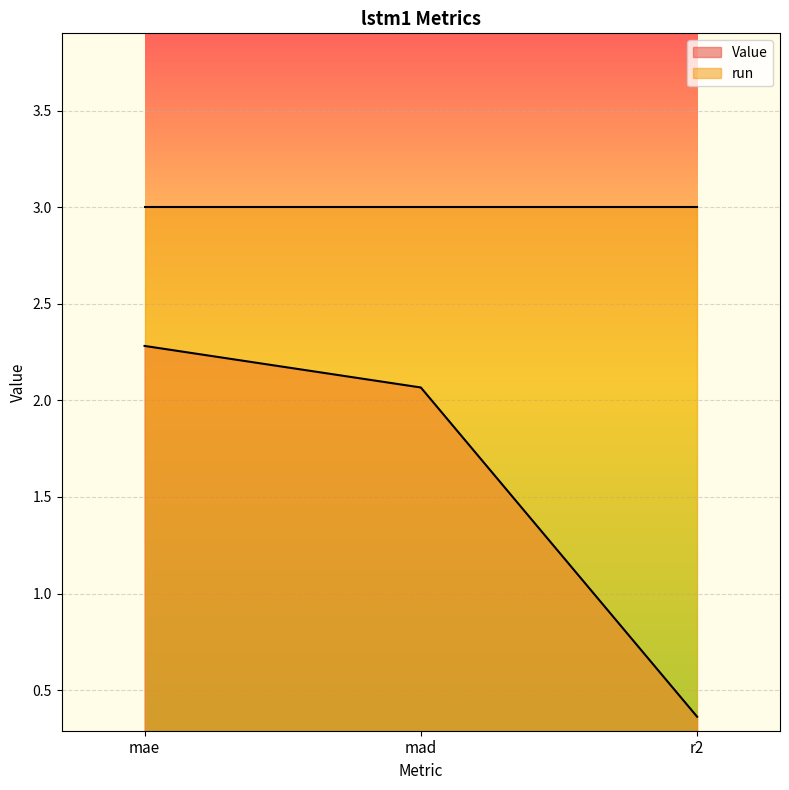

What is the average value?

1.6